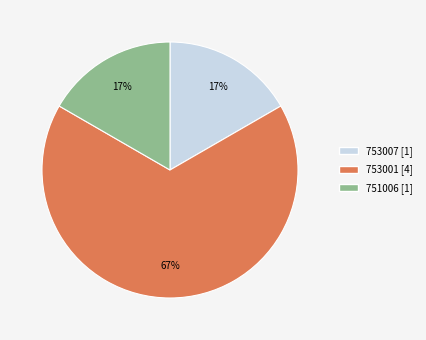

To the nearest percent, what percentage of the pie is 753007 [1]?

17%